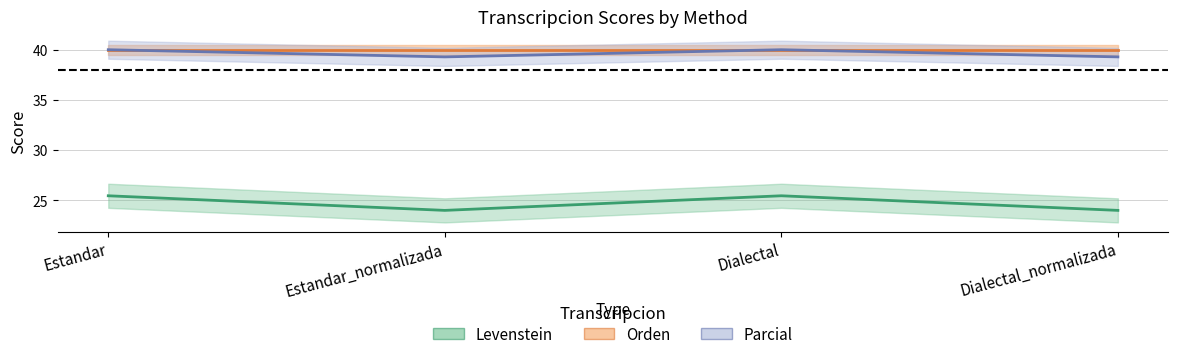

What is the value of the Parcial point at the 3rd from the left?

40.0